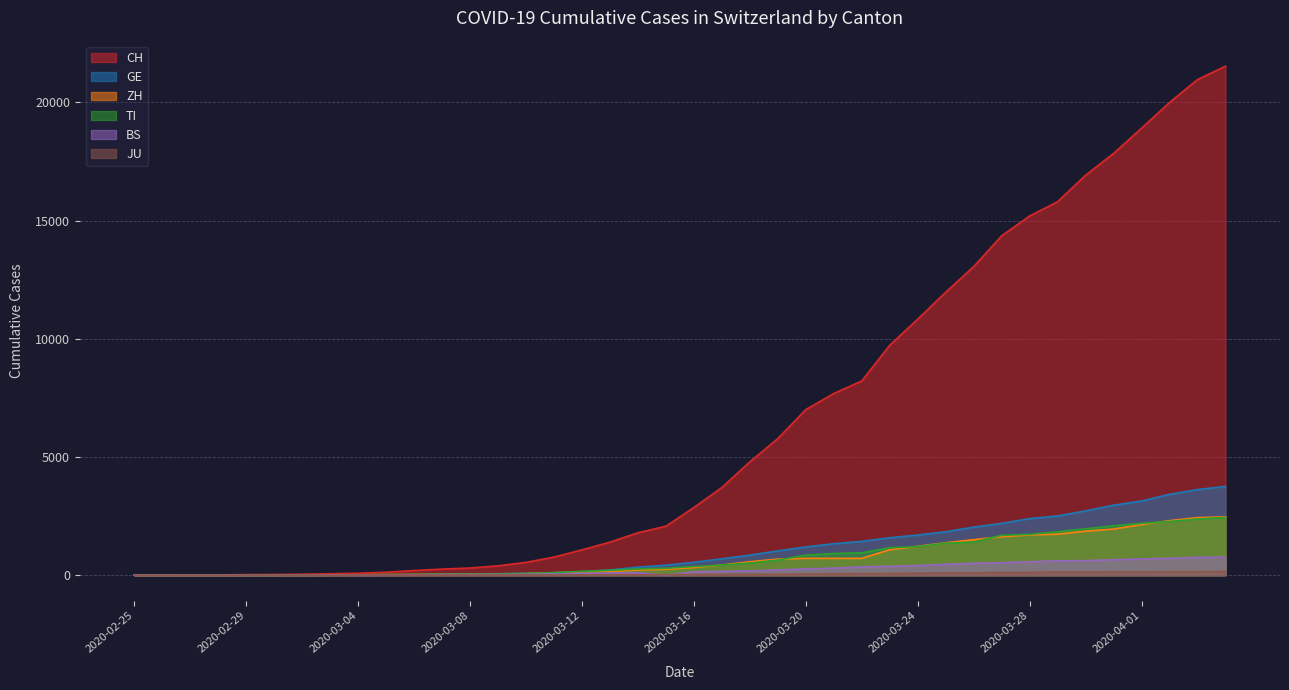

What is the label of the 24th point from the left?

2020-03-19